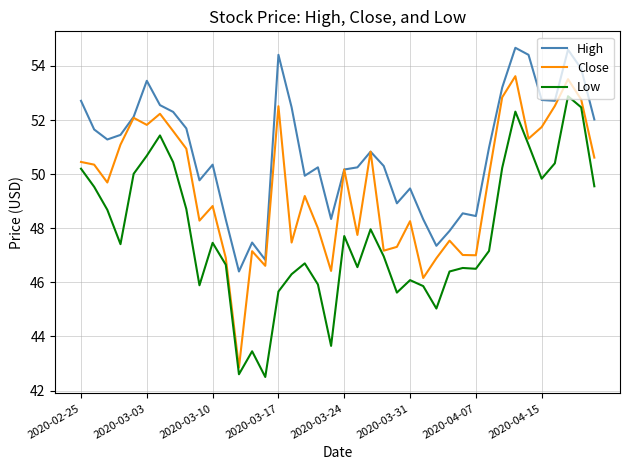

What is the maximum value for Low?

52.9